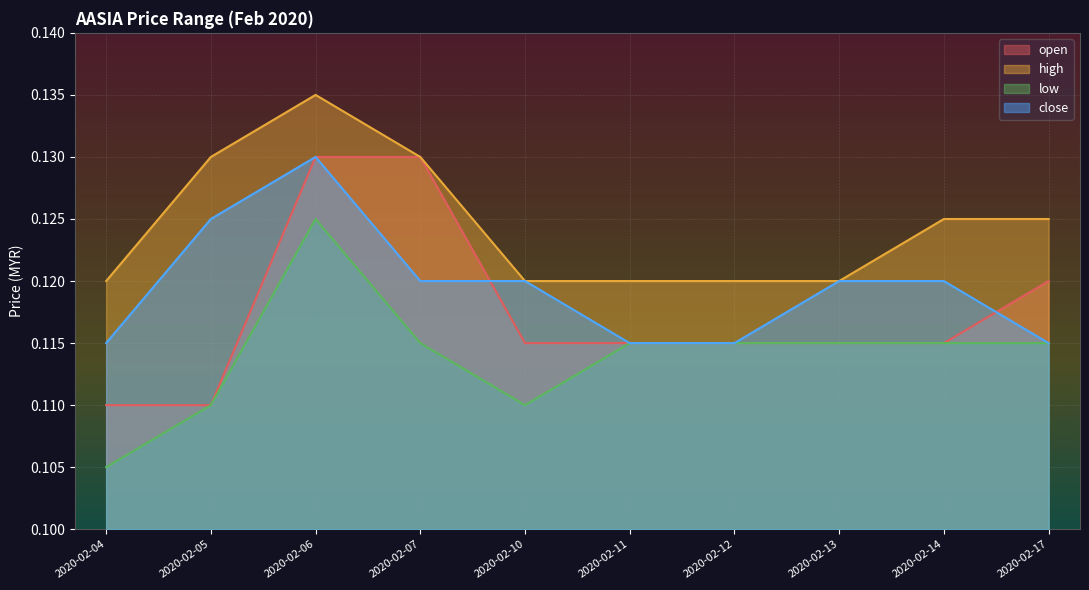

Which label corresponds to the largest value in the chart?

2020-02-06